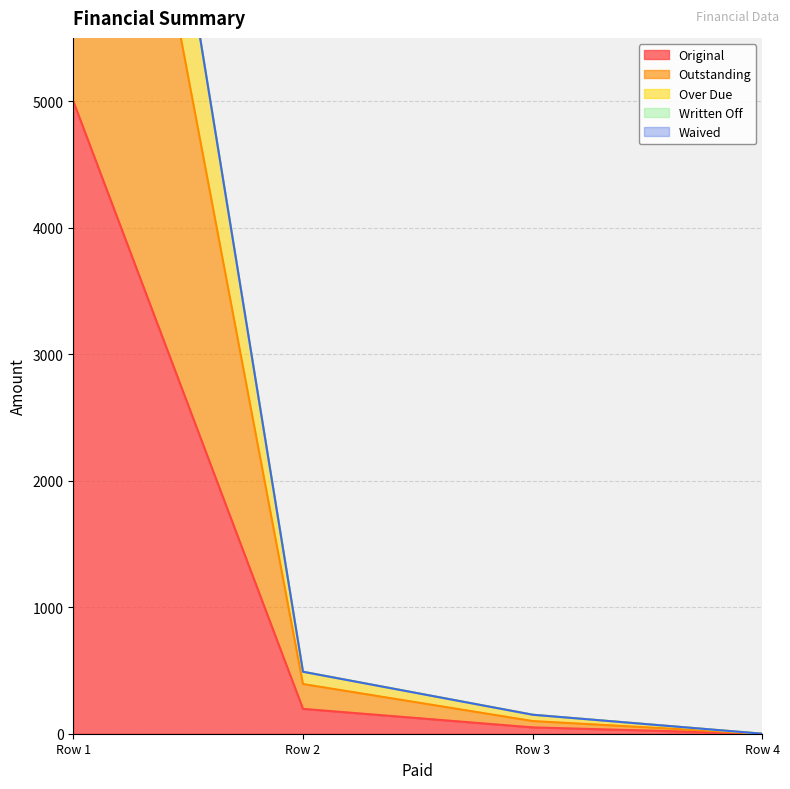

What is the difference between the highest and lowest values at 0?

6678.5